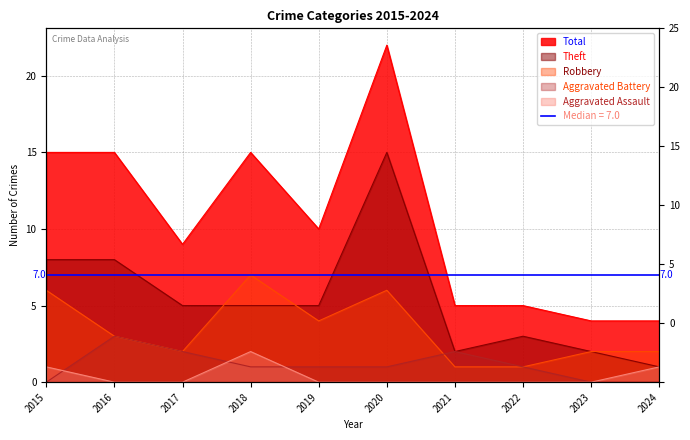

Reading right to left, transcribe all the data shown in this chart.

Aggravated Assault: 1	0	0	0	0	0	2	0	0	1
Aggravated Battery: 0	0	1	2	1	1	1	2	3	0
Robbery: 2	2	1	1	6	4	7	2	3	6
Theft: 1	2	3	2	15	5	5	5	8	8
Total: 4	4	5	5	22	10	15	9	15	15